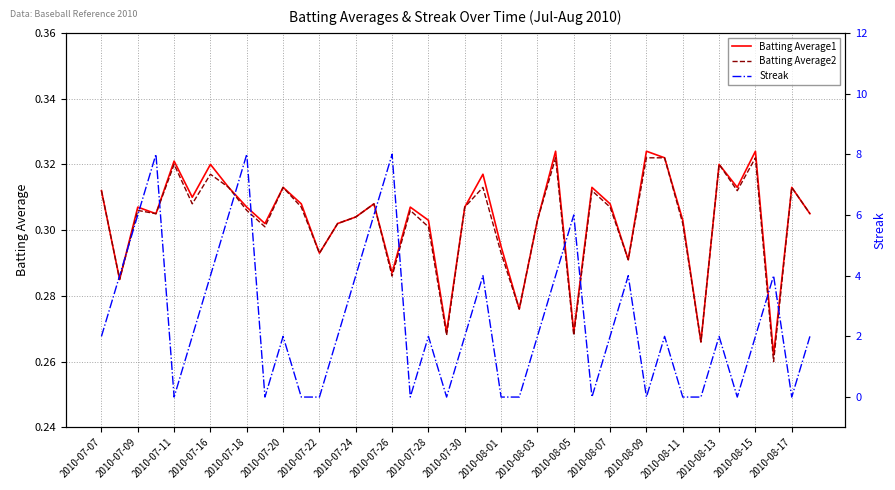

Where is Batting Average2 nearest to the value 0?

37